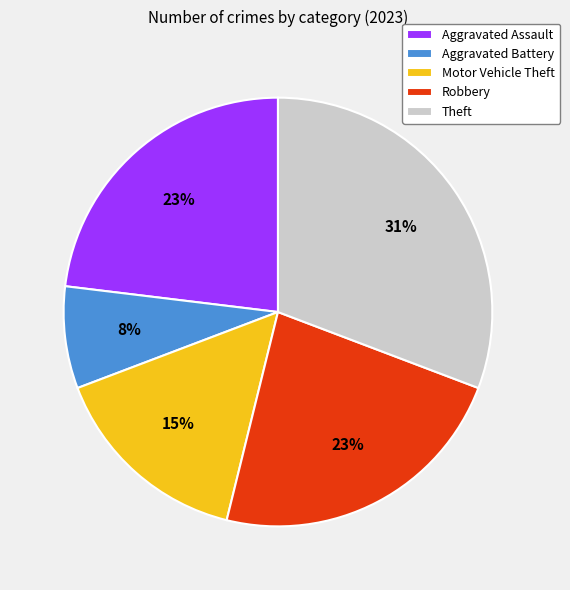

What is the largest slice in the pie chart?

Theft